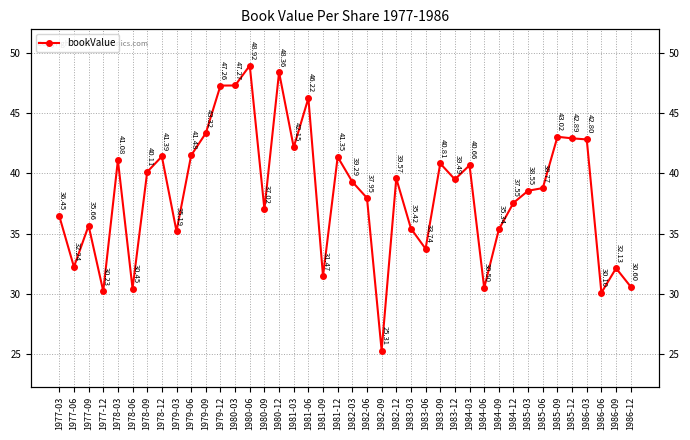

What is the value of the 9th point from the left?

35.2